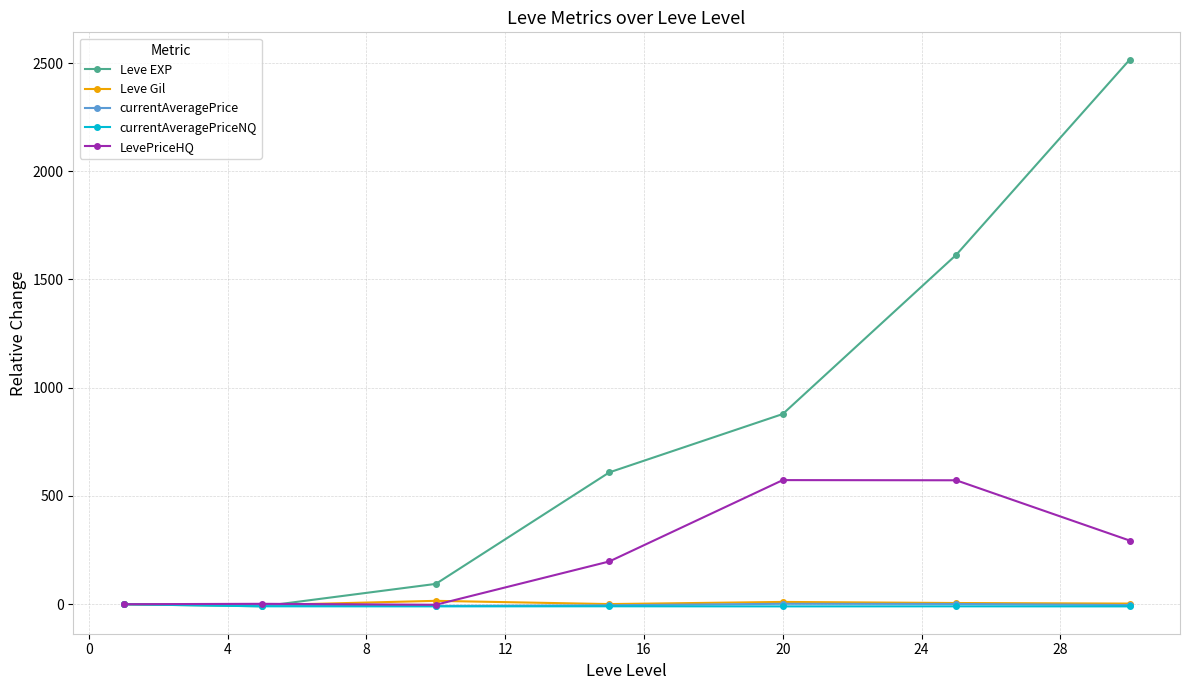

Which series has the largest range (max minus min)?

Leve EXP